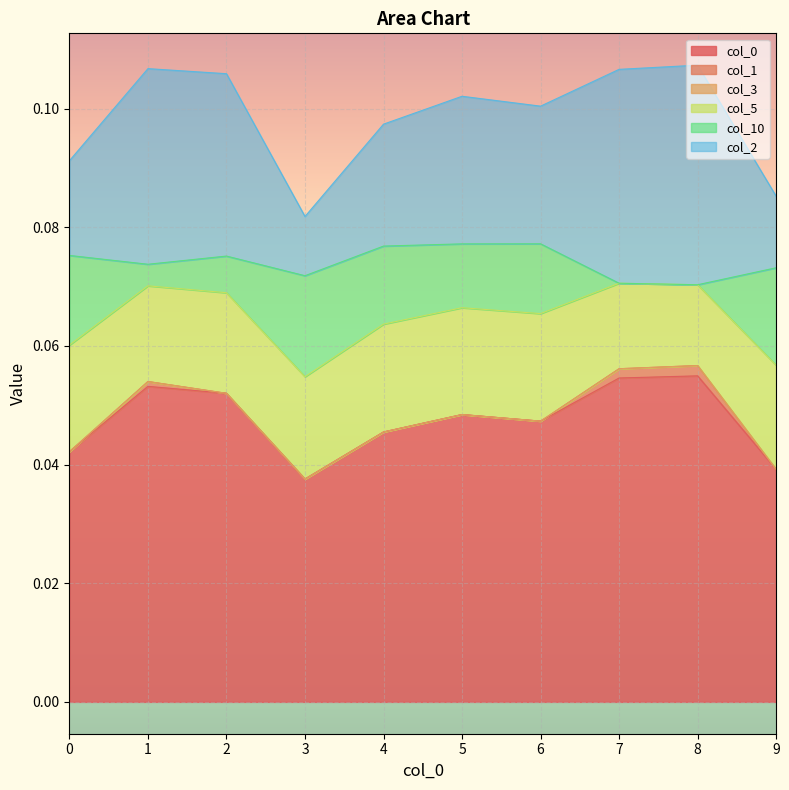

Reading left to right, extract all data points from this chart.

0: 0=0.0	1=0.1	2=0.1	3=0.0	4=0.0	5=0.0	6=0.0	7=0.1	8=0.1	9=0.0
1: 0=0.0	1=0.0	2=0.0	3=0.0	4=0.0	5=0.0	6=0.0	7=0.0	8=0.0	9=0.0
3: 0=0.0	1=0.0	2=0.0	3=0.0	4=0.0	5=0.0	6=0.0	7=0.0	8=0.0	9=0.0
5: 0=0.0	1=0.0	2=0.0	3=0.0	4=0.0	5=0.0	6=0.0	7=0.0	8=0.0	9=0.0
10: 0=0.0	1=0.0	2=0.0	3=0.0	4=0.0	5=0.0	6=0.0	7=0.0	8=0.0	9=0.0
2: 0=0.0	1=0.0	2=0.0	3=0.0	4=0.0	5=0.0	6=0.0	7=0.0	8=0.0	9=0.0